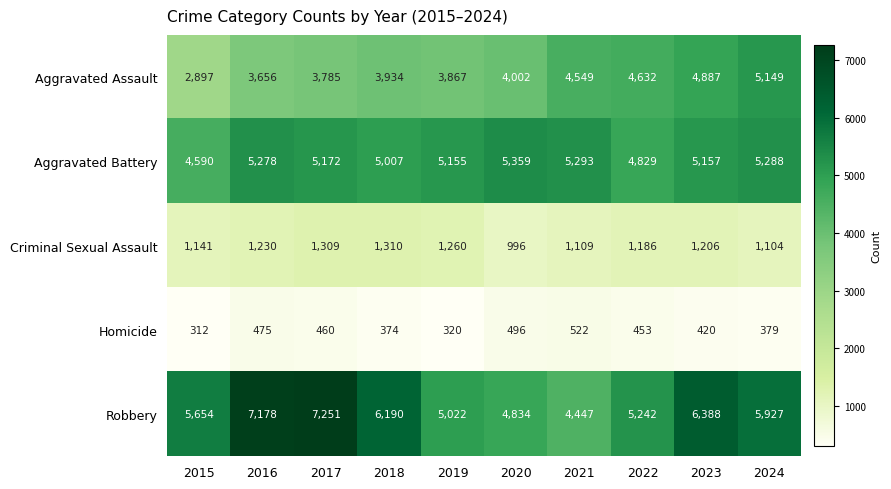

Which series changed the most between 2023 and 2024?

Robbery